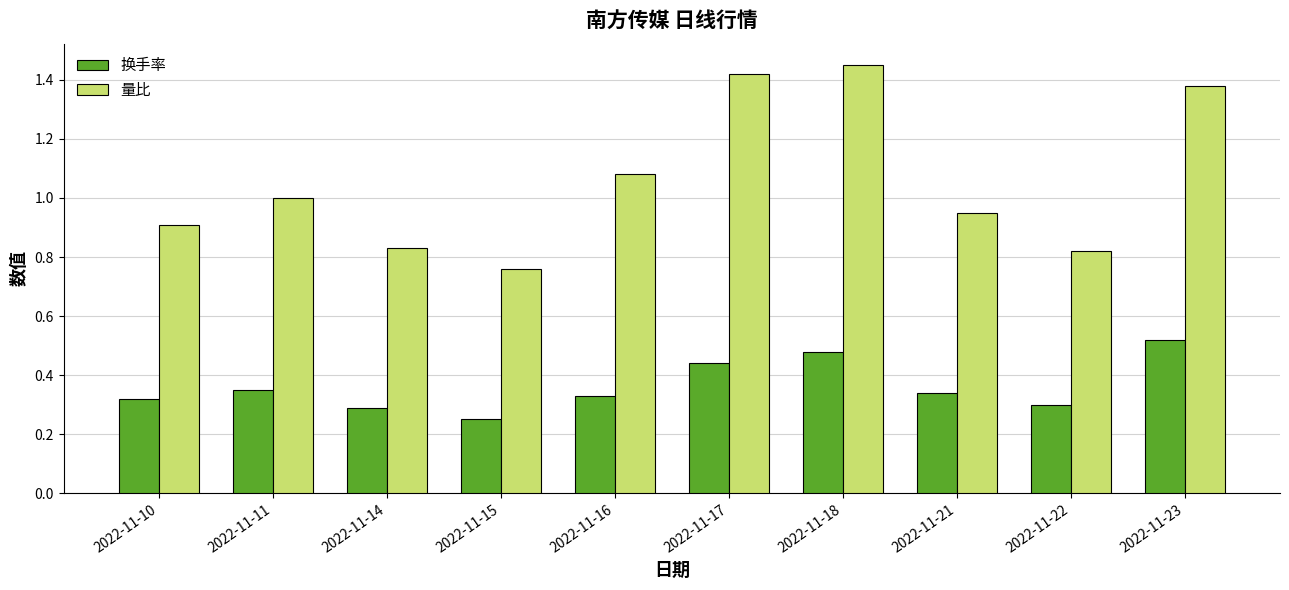

Between 2022-11-11 and 2022-11-17, which series saw the biggest shift?

量比